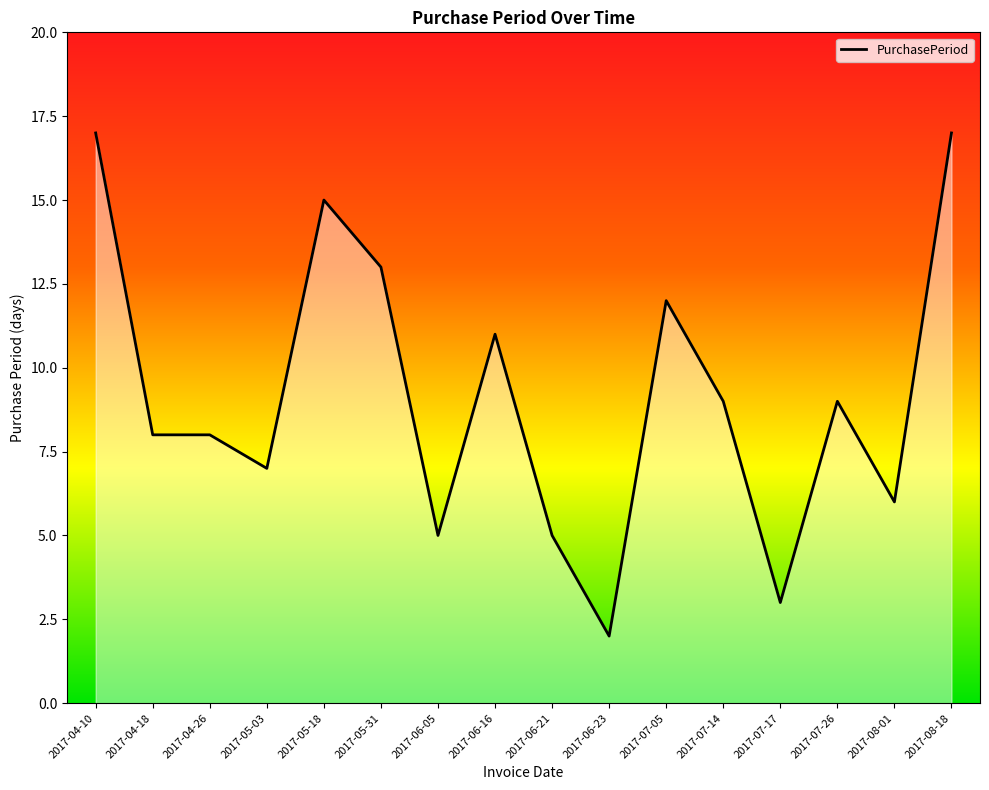

Which label corresponds to the smallest value in the chart?

2017-06-23